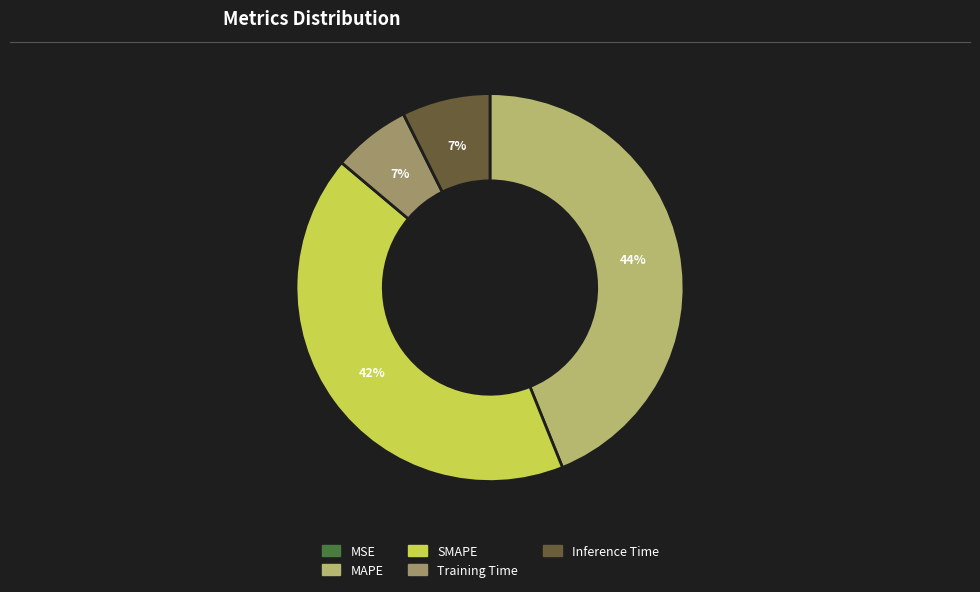

The MAPE slice represents 49% of the pie. True or false?

False